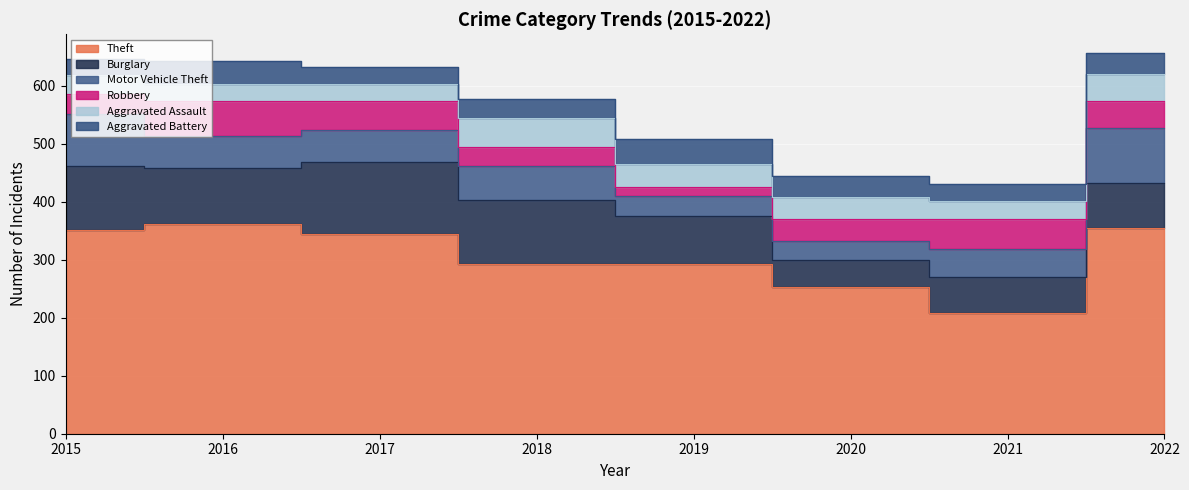

Which category has the highest value in the Theft series?

2016